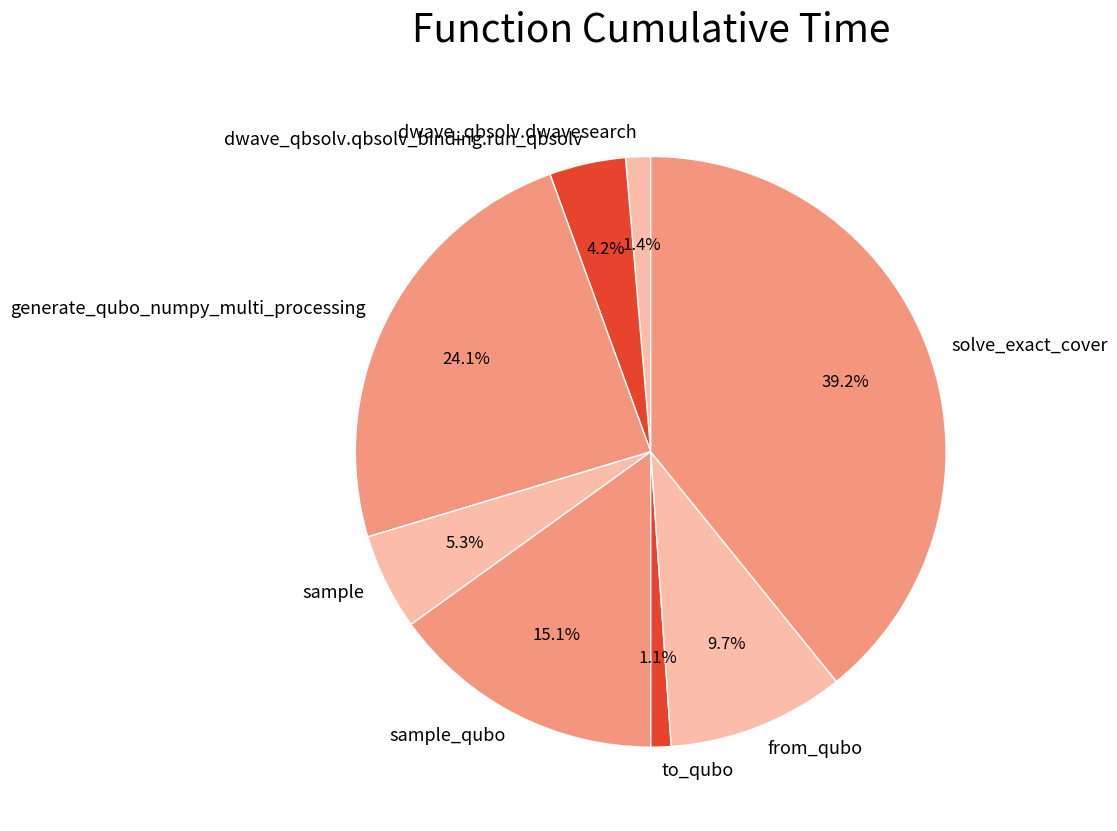

How many segments does this pie chart have?

8